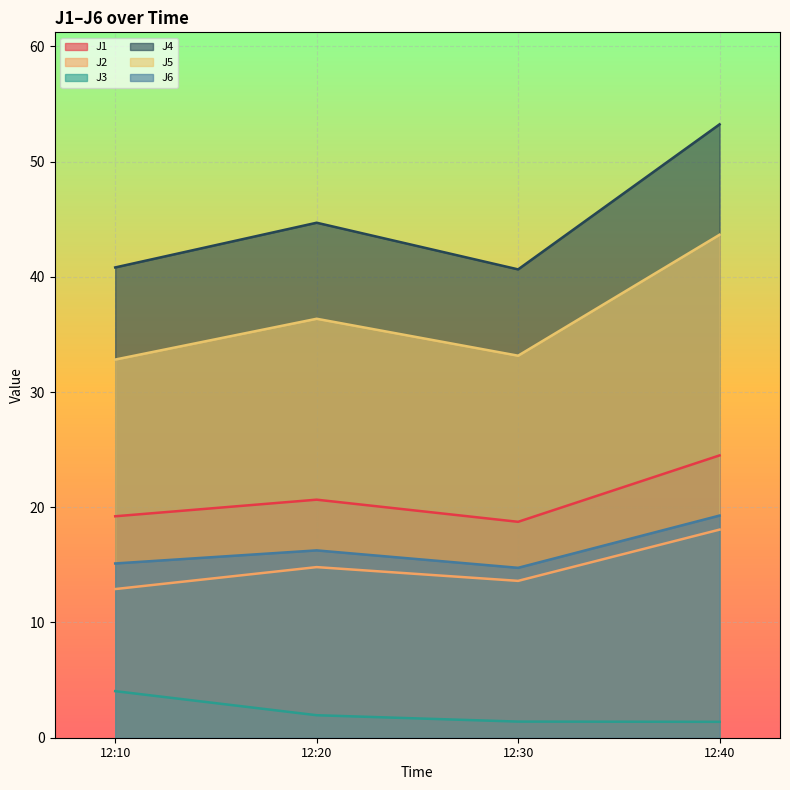

Is the value of J2 at 12:40 greater than the value of J6 at 12:30?

Yes